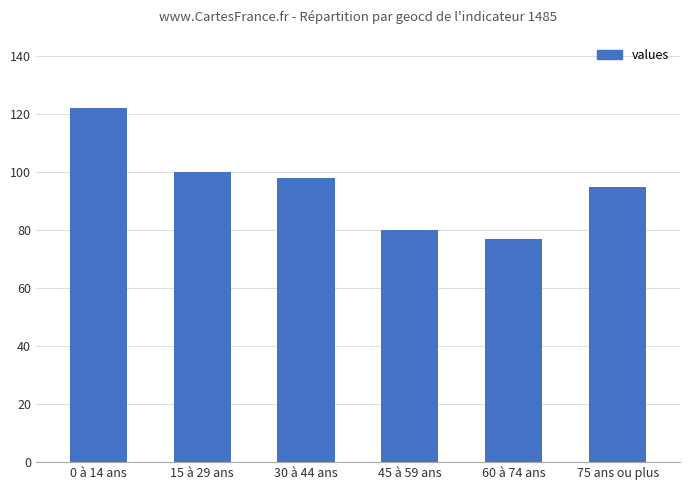

Reading left to right, what are all the values shown in this chart?

122	100	98	80	77	95